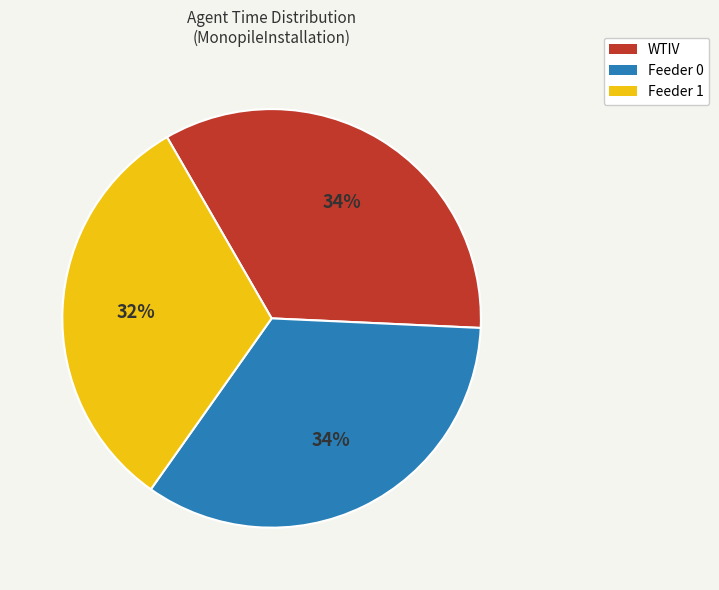

The Feeder 0 slice represents 24% of the pie. True or false?

False